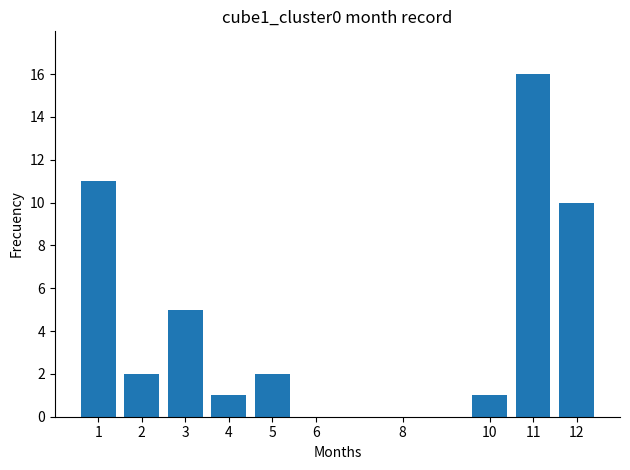

Reading left to right, transcribe all the data shown in this chart.

11	2	5	1	2	0	0	0	0	1	16	10